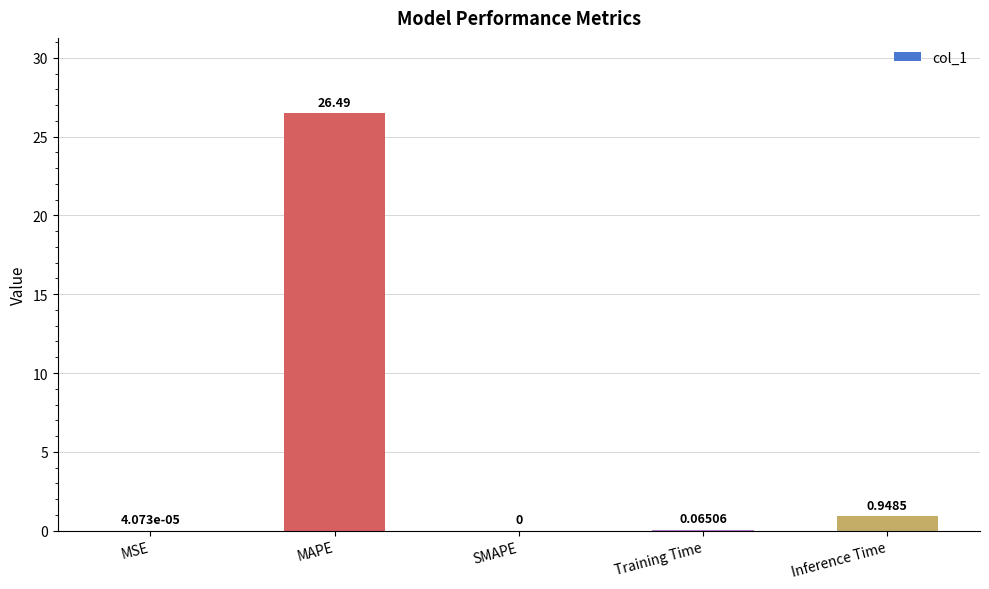

What is the average value?

5.5